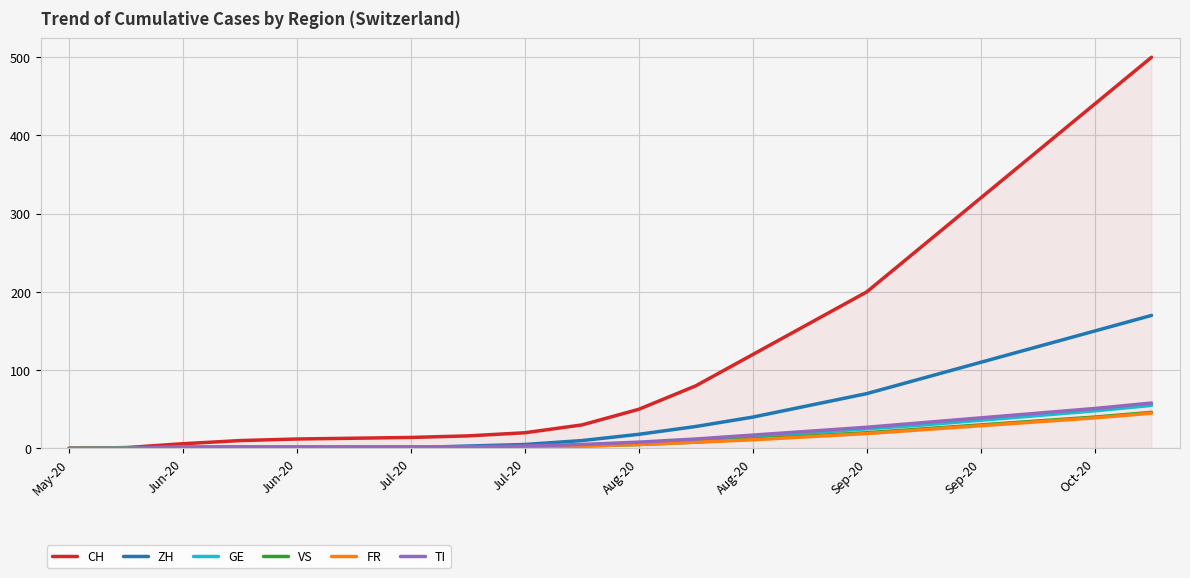

At how many categories does at least one series exceed 483?

1